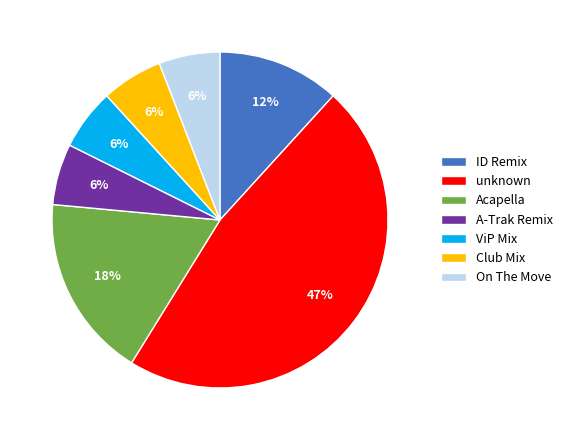

Which category has the biggest portion of the pie?

unknown